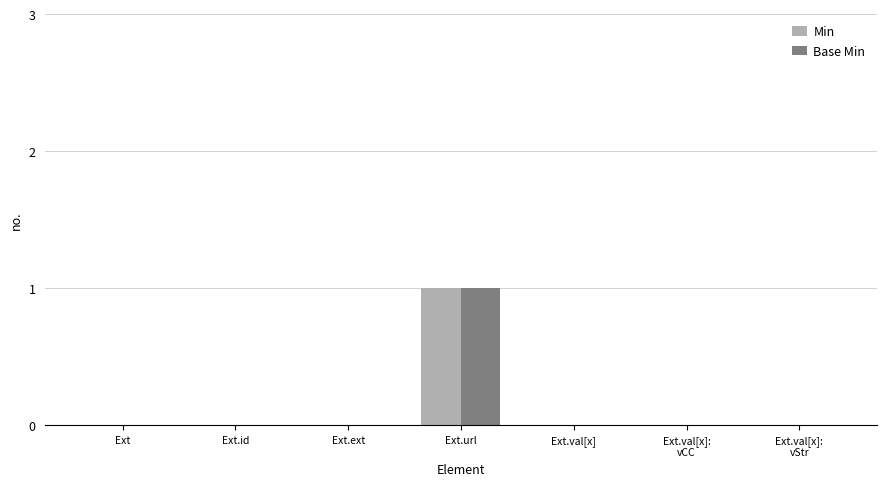

True or false: Base Min has a value of 0 at Ext.val[x].

True